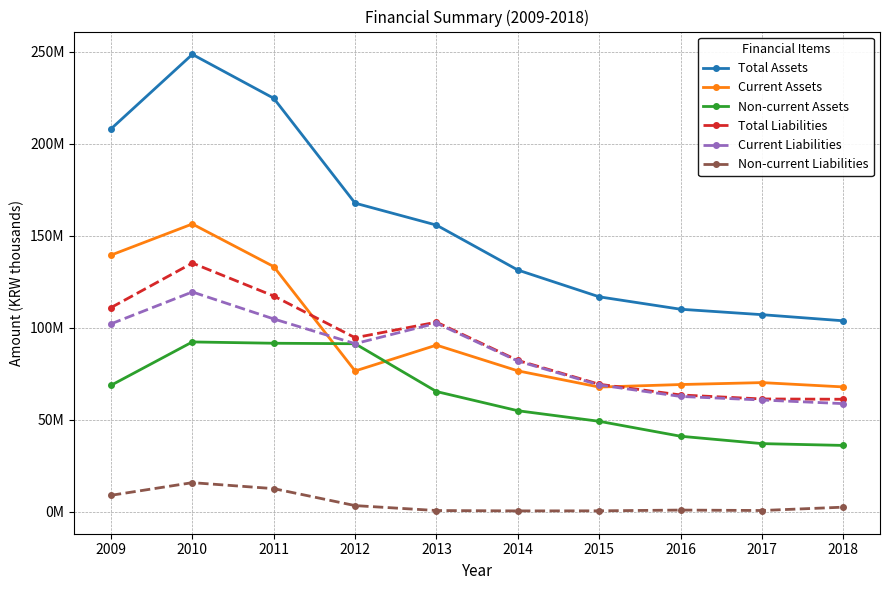

At which category is the sum across all series the highest?

2010